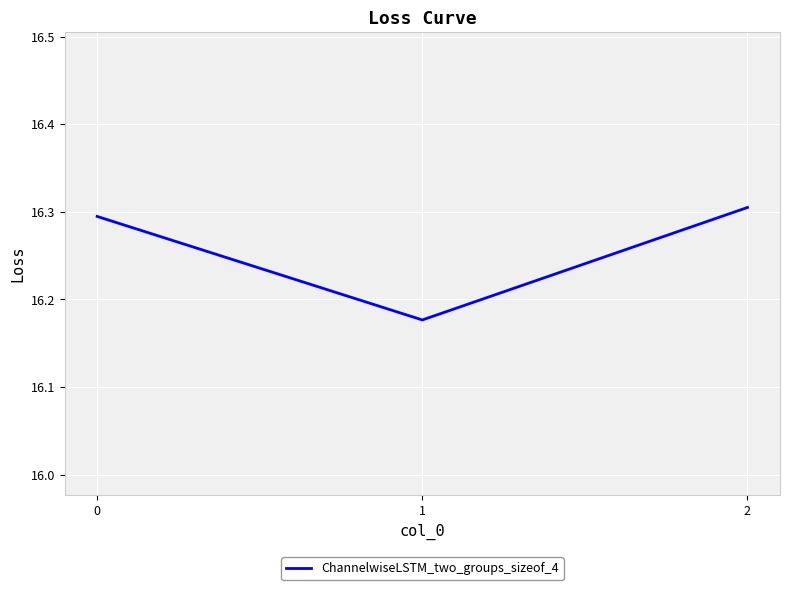

How many lines are shown in the chart?

1